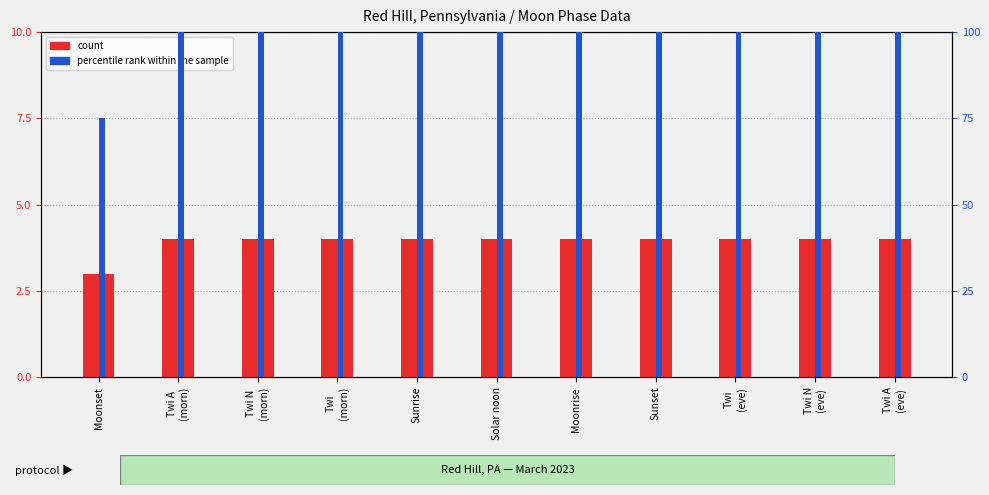

List the series in order of their overall mean, highest first.

percentile rank within the sample, count